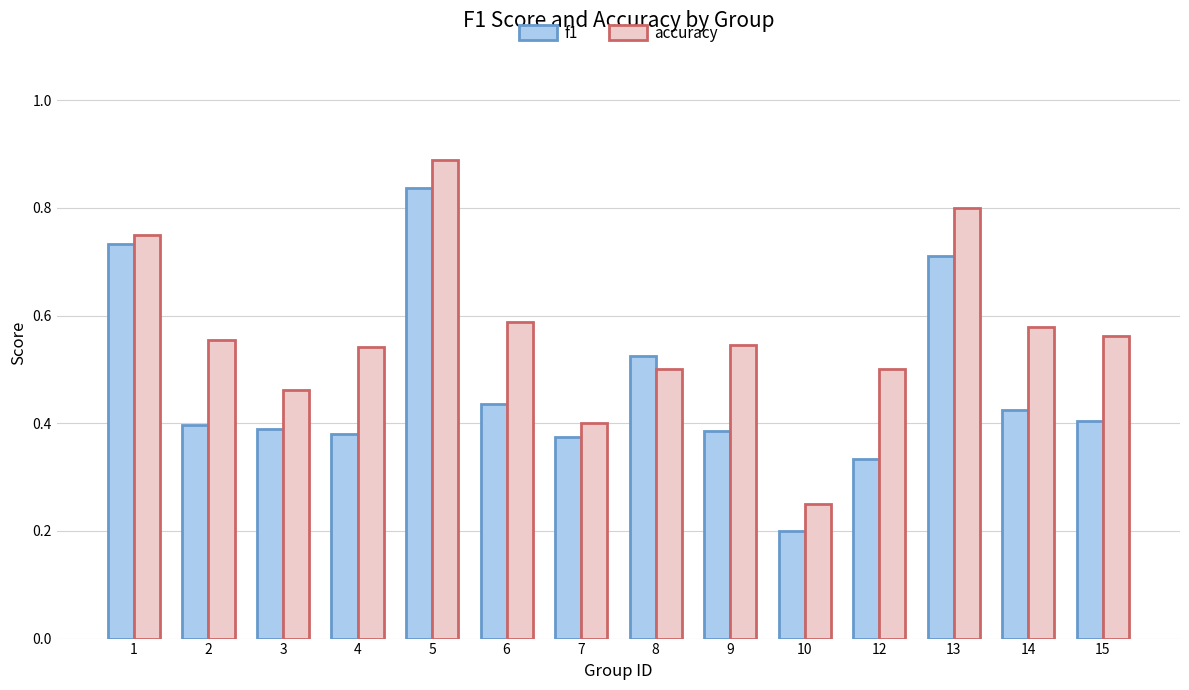

What is the sum of the f1 values at 5 and 8?

1.4